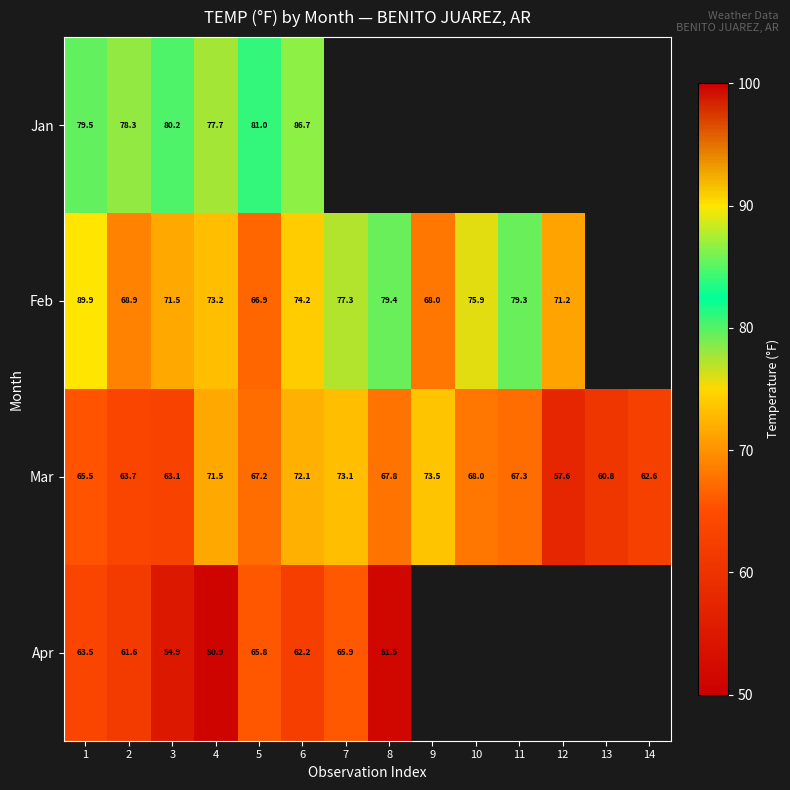

Rank the categories by Mar value from lowest to highest.

12, 13, 14, 3, 2, 1, 5, 11, 8, 10, 4, 6, 7, 9